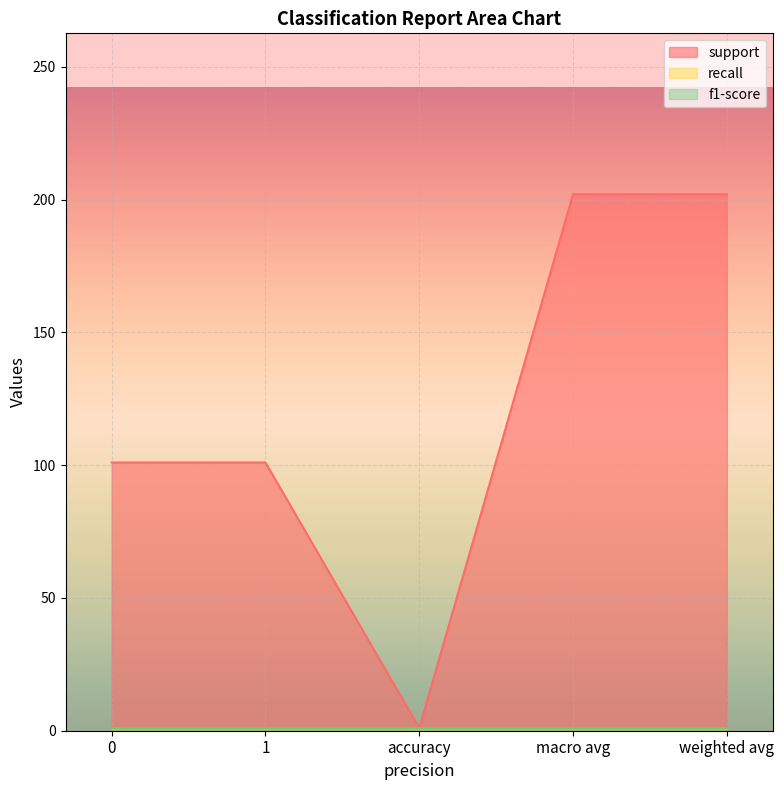

Does the chart display data point markers on the line(s)?

No